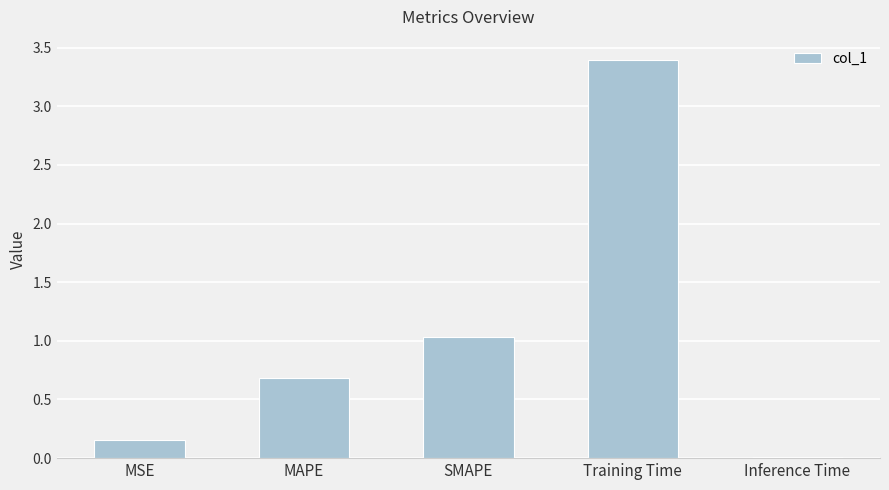

Which has a higher value, MSE or MAPE?

MAPE